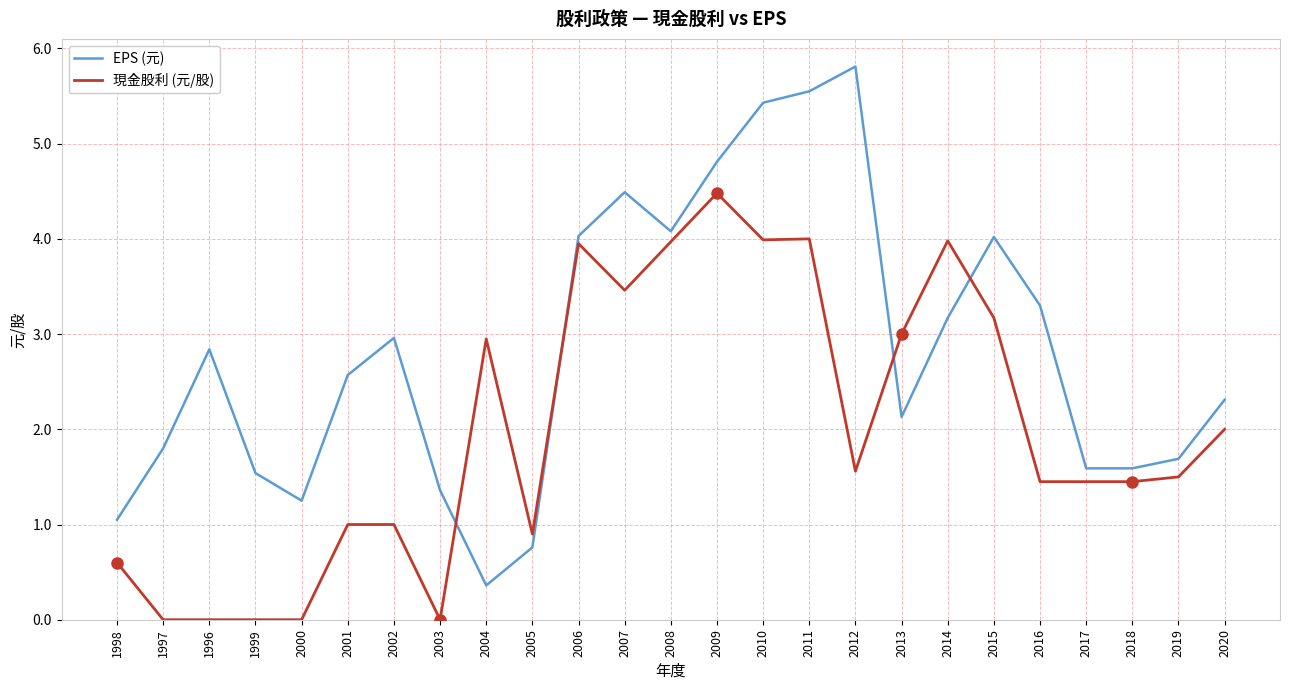

The 現金股利 (元/股) series shows 0.9 at 2005. True or false?

True